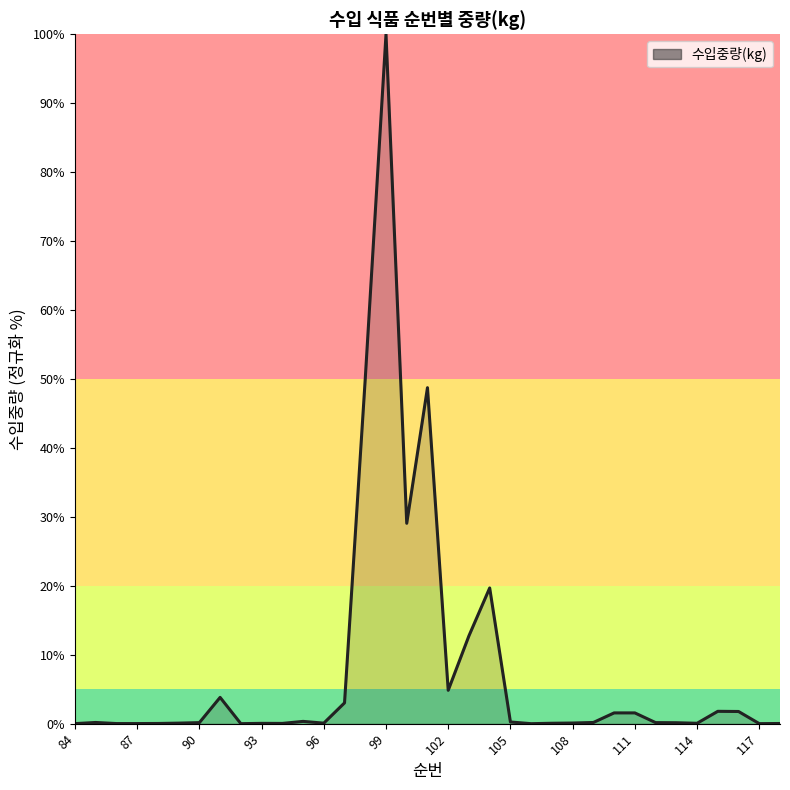

What is the difference between the maximum and minimum values?

100.0